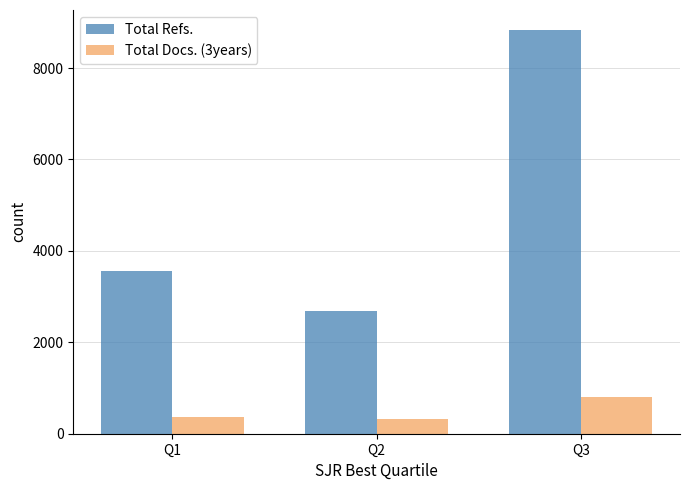

What is the maximum value shown in the chart?

8828